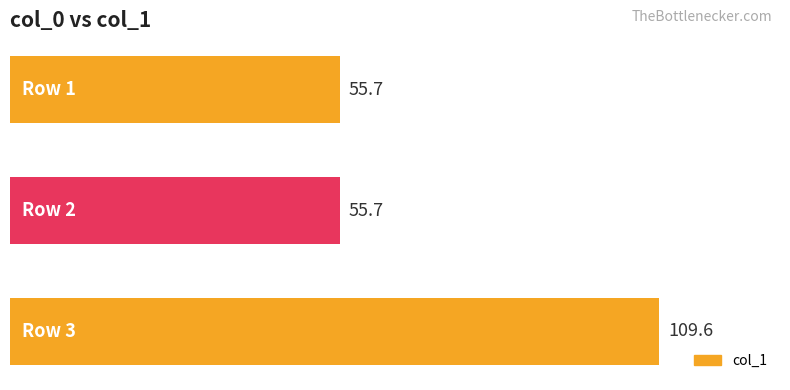

What is the minimum value shown in the chart?

55.7